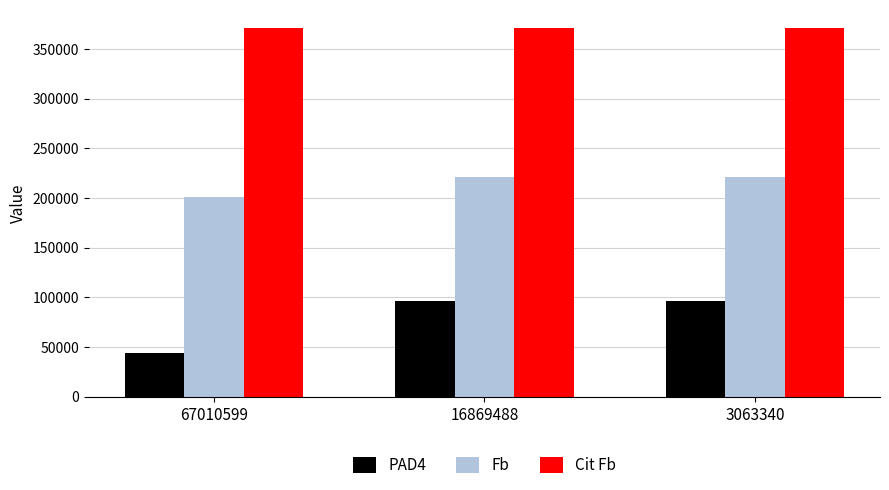

What is the value of the PAD4 bar at the 2nd from the left?

96334